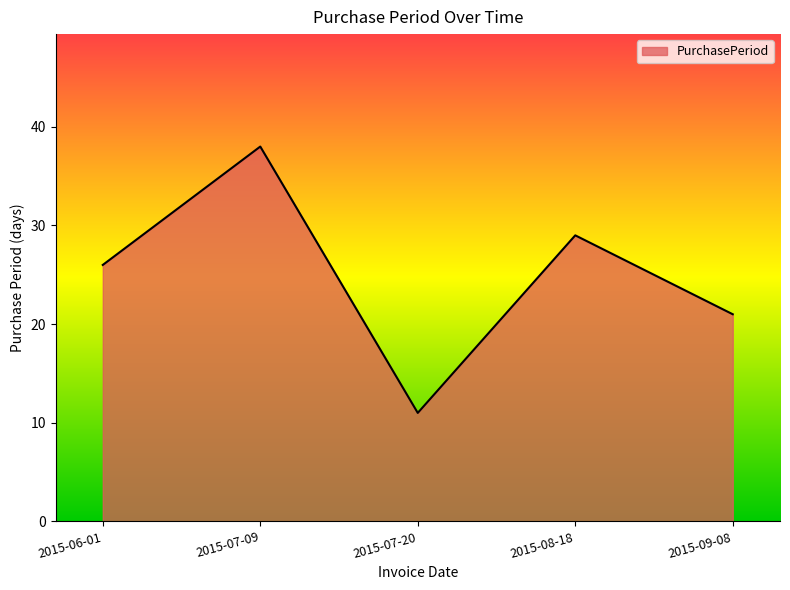

Approximately how many times larger is the value at 2015-06-01 compared to 2015-07-09?

0.7